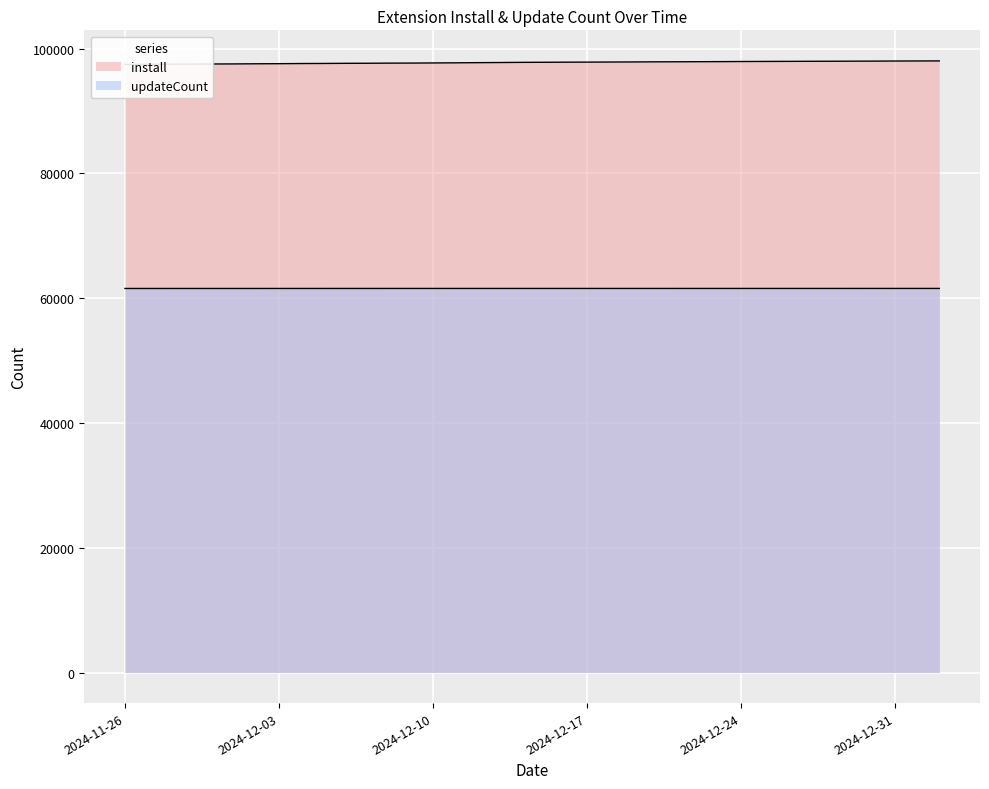

What value does the updateCount series have at 2024-12-19?

61567